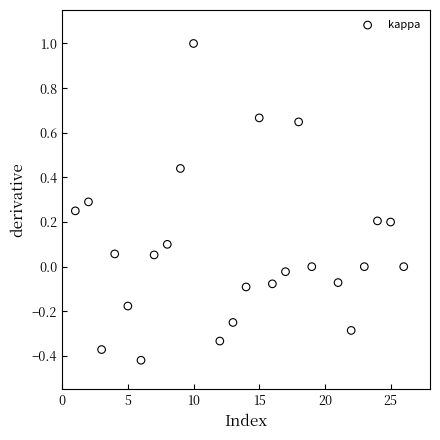

What is the range of X values (max minus min)?

25.0